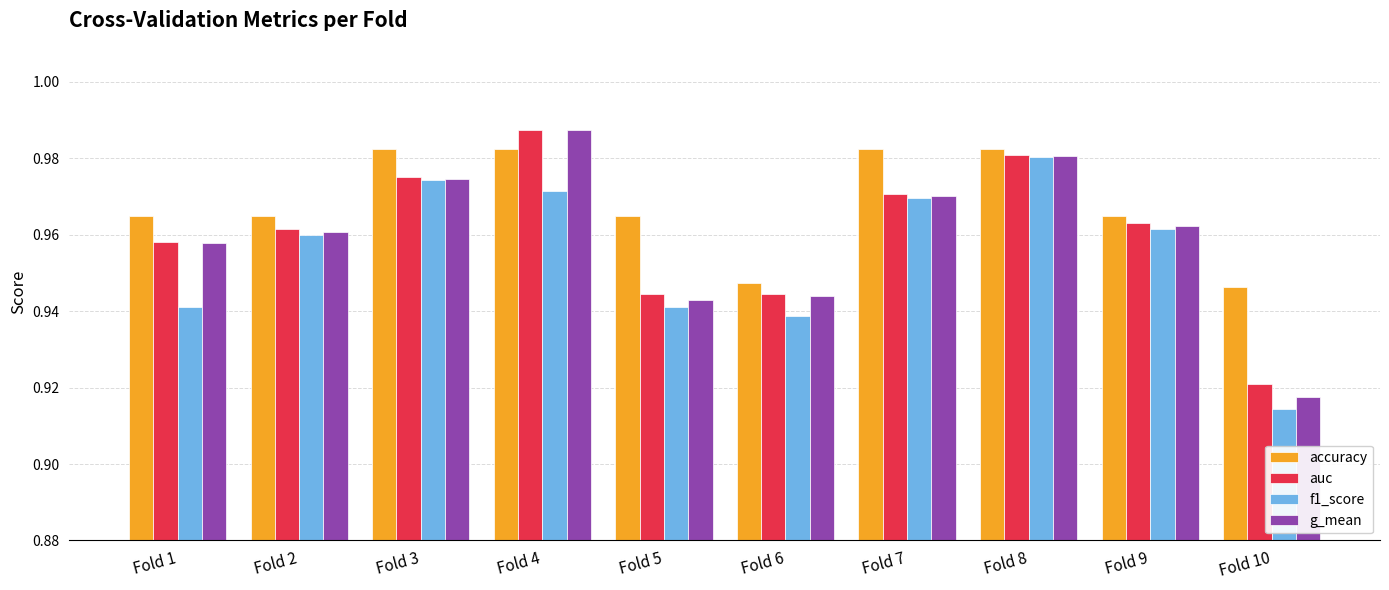

How many bars are there in total?

40